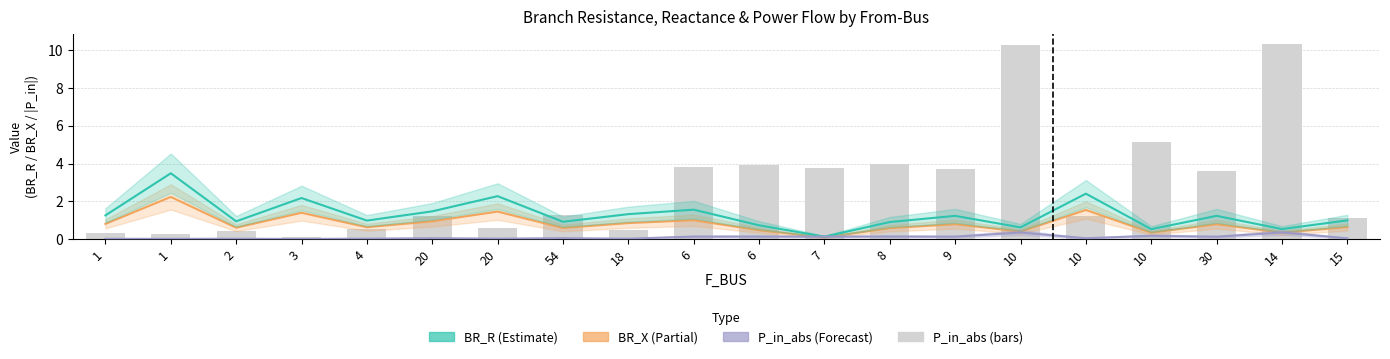

How many series are shown in this chart?

4